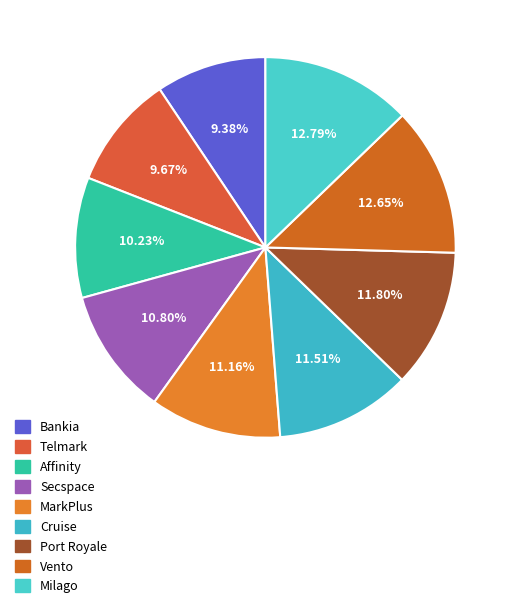

The Bankia slice represents 21% of the pie. True or false?

False